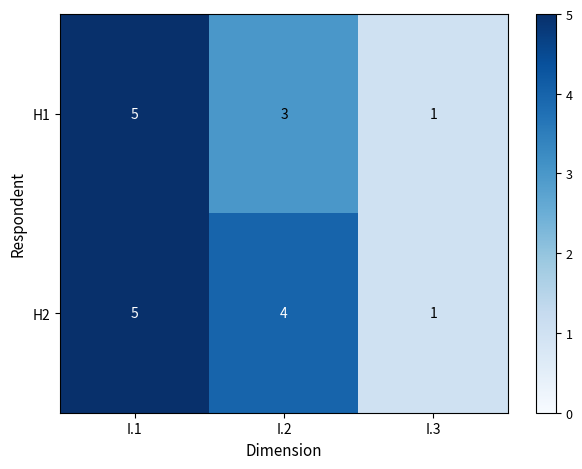

At which label is H2 closest to 3?

I.2